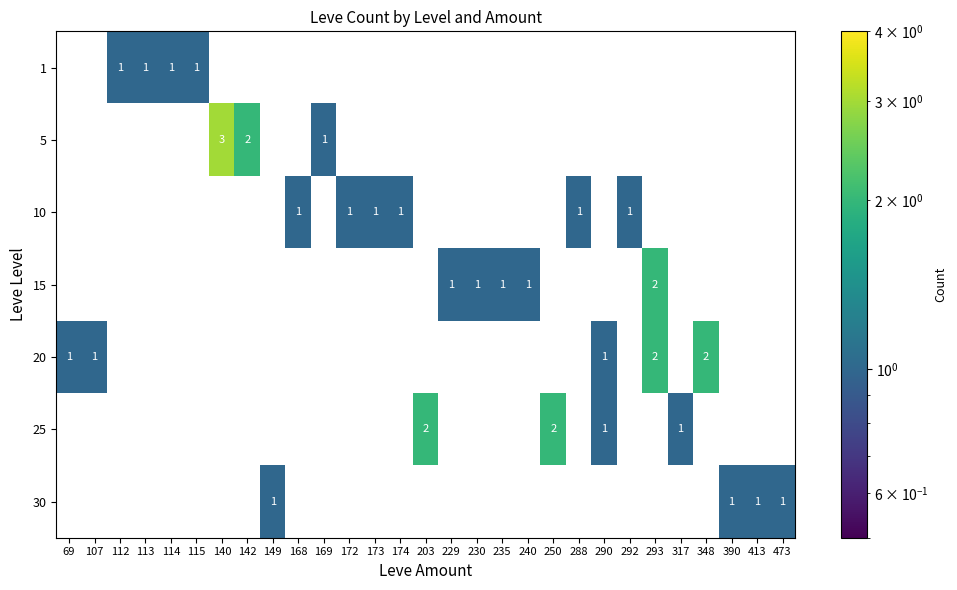

The value of 20 at 293 is 1. True or false?

False